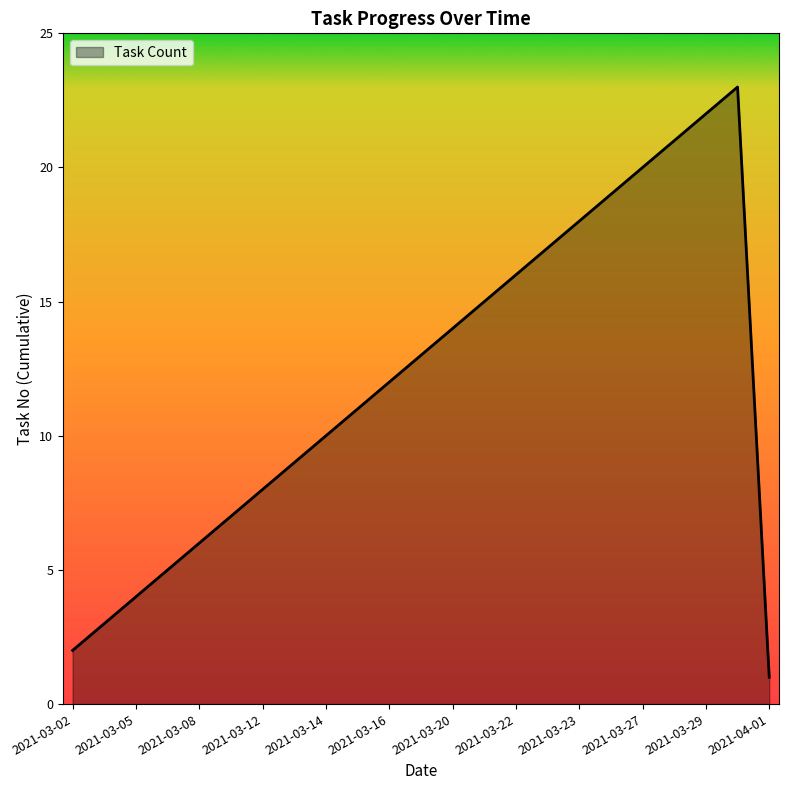

What is the greatest value displayed?

23